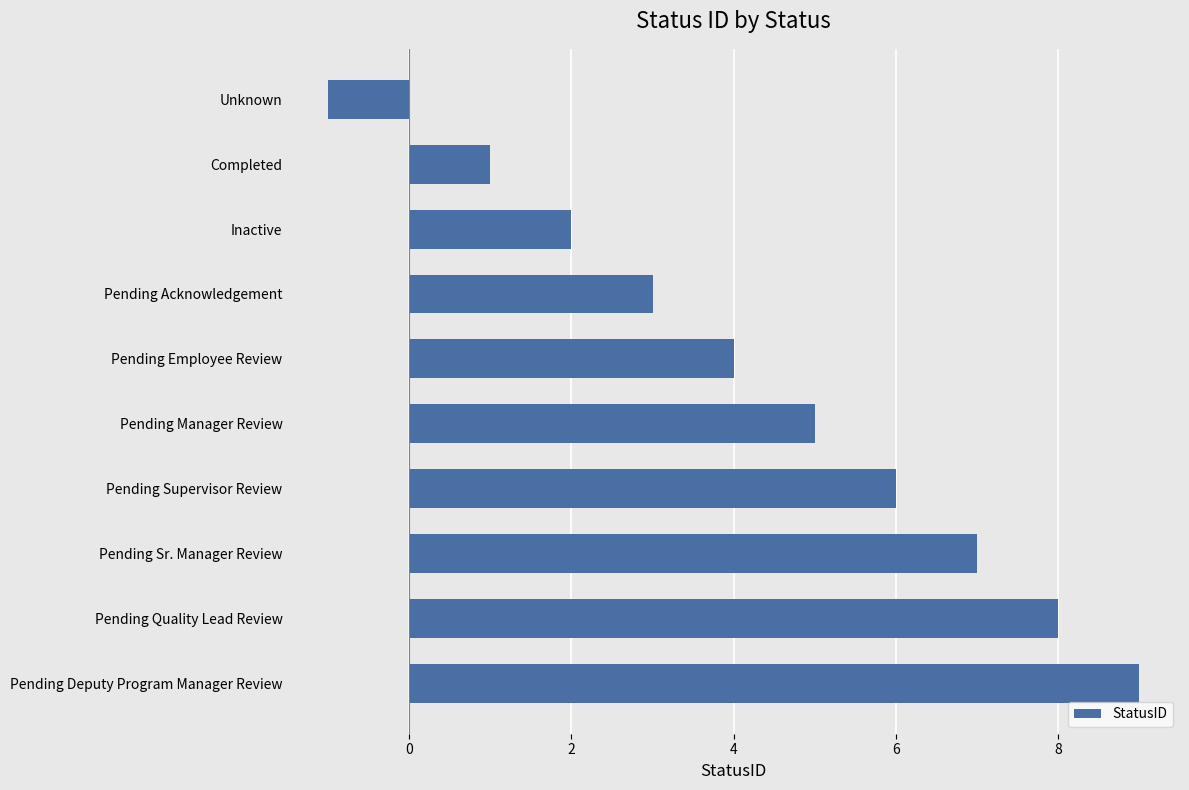

What is the change in value from Pending Employee Review to Pending Manager Review?

+1